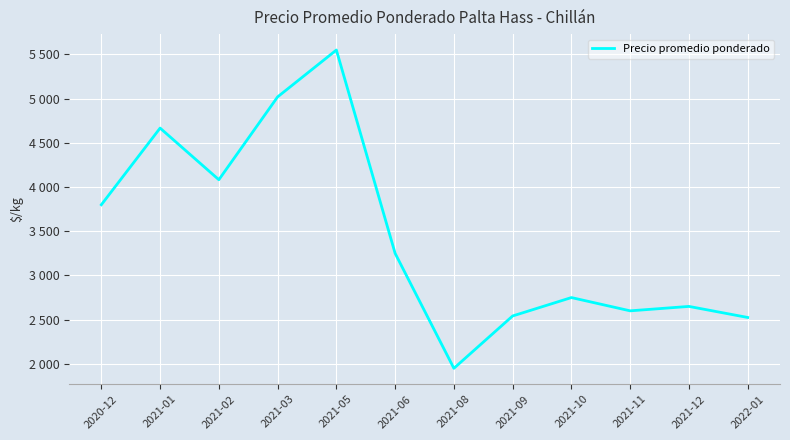

How many points are lower than both their immediate neighbors (excluding endpoints)?

3